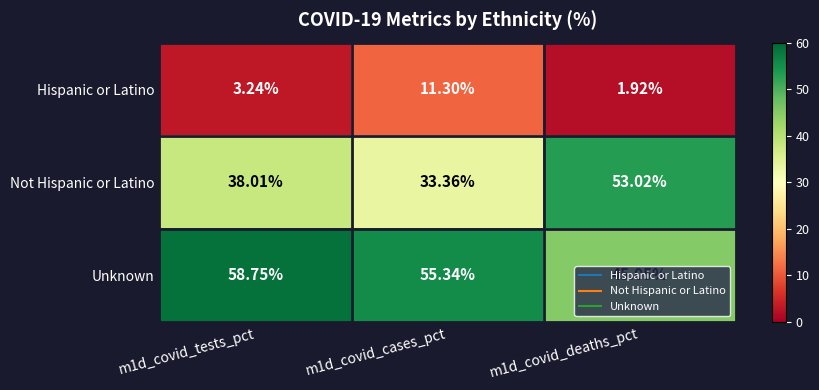

Which series changed the most between m1d_covid_tests_pct and m1d_covid_cases_pct?

Hispanic or Latino